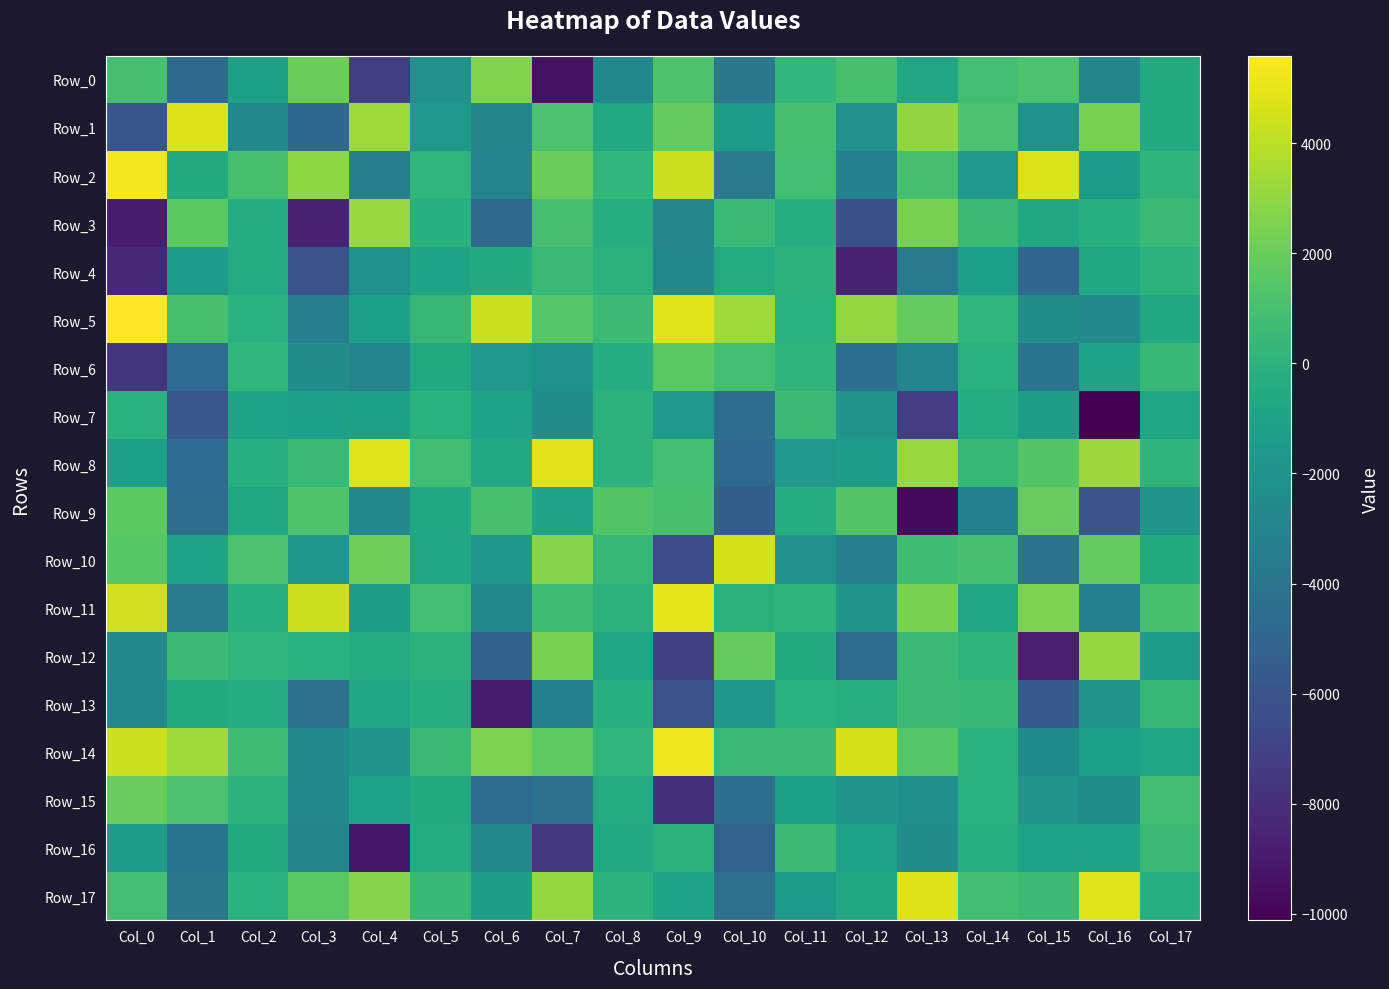

At Col_10, list the series in order from largest to smallest.

Row_10, Row_5, Row_12, Row_6, Row_3, Row_14, Row_11, Row_4, Row_1, Row_13, Row_2, Row_0, Row_17, Row_15, Row_7, Row_8, Row_16, Row_9